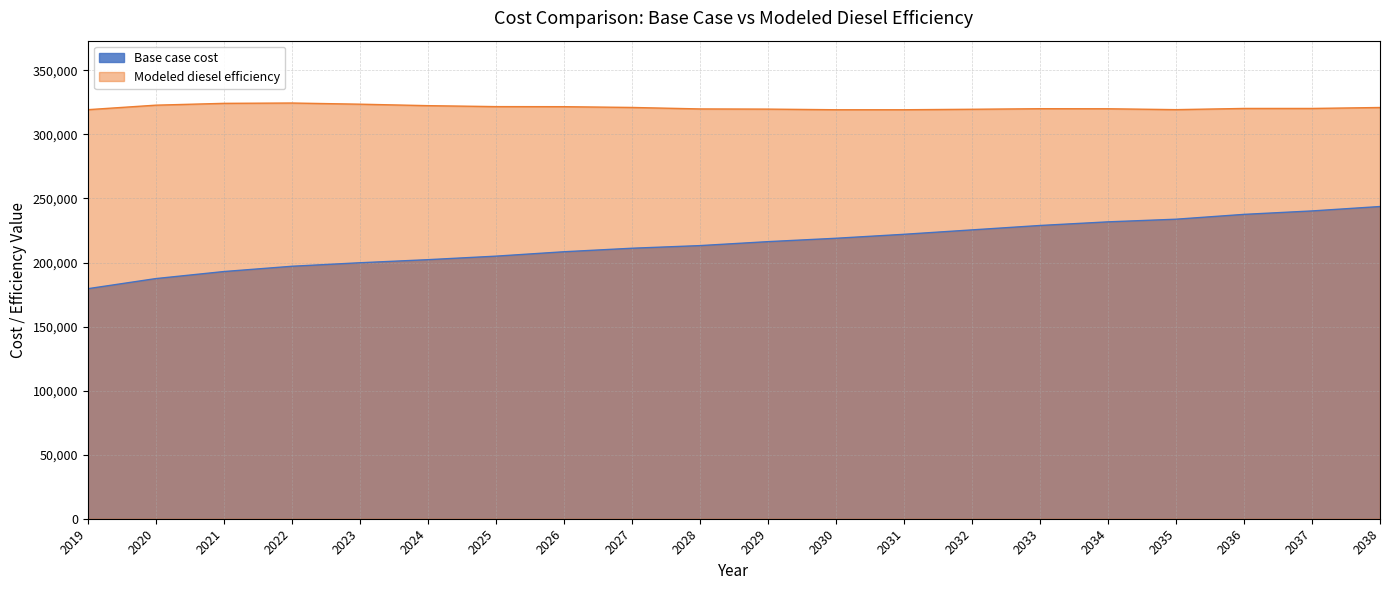

What is the sum of all Base case cost values?

4295218.6